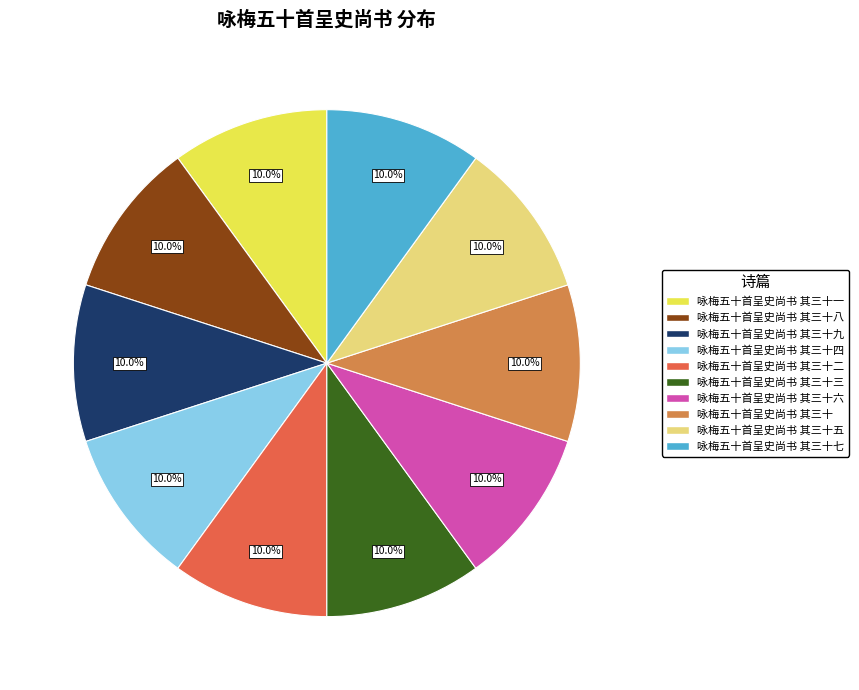

Does any single category account for the majority?

No